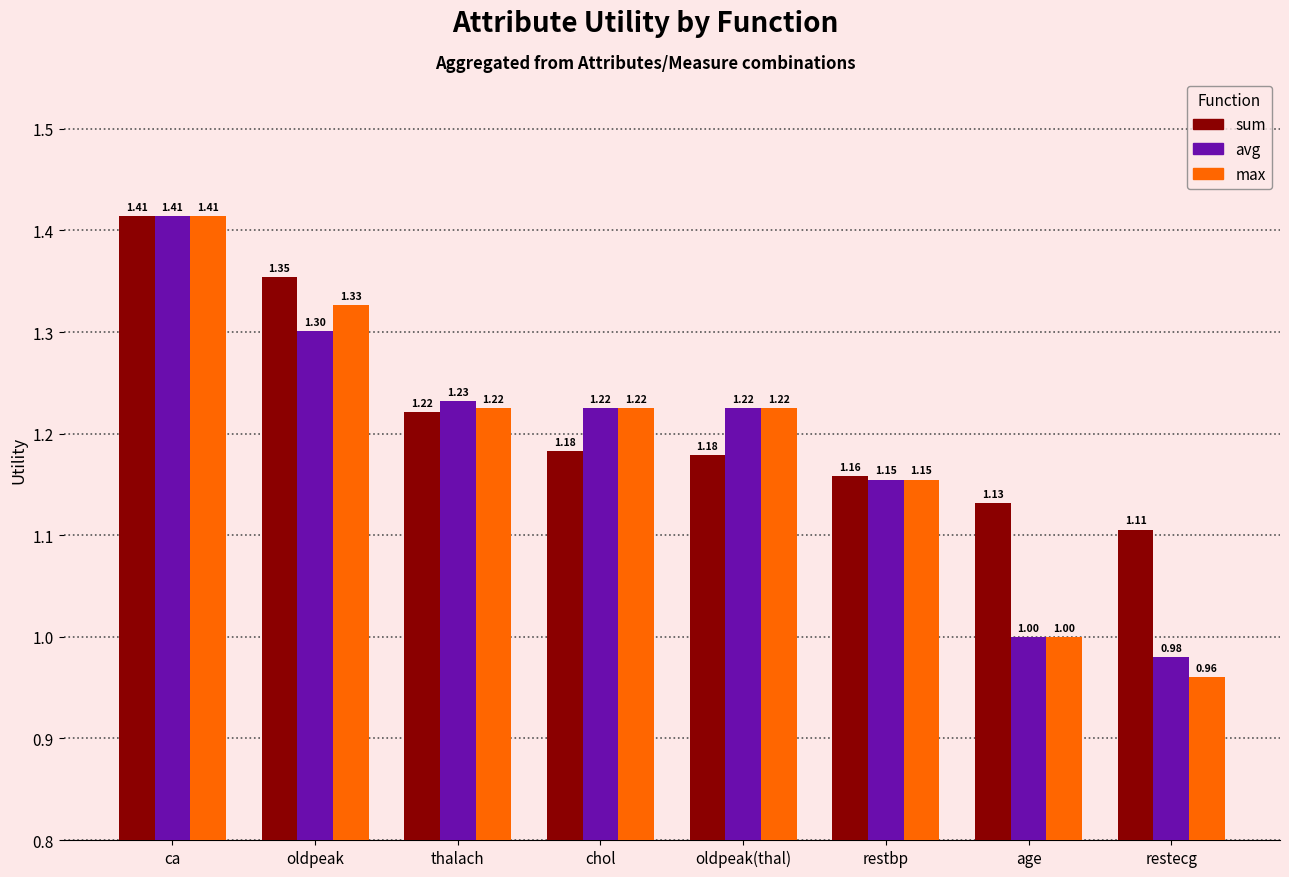

At which label is avg closest to 1?

age